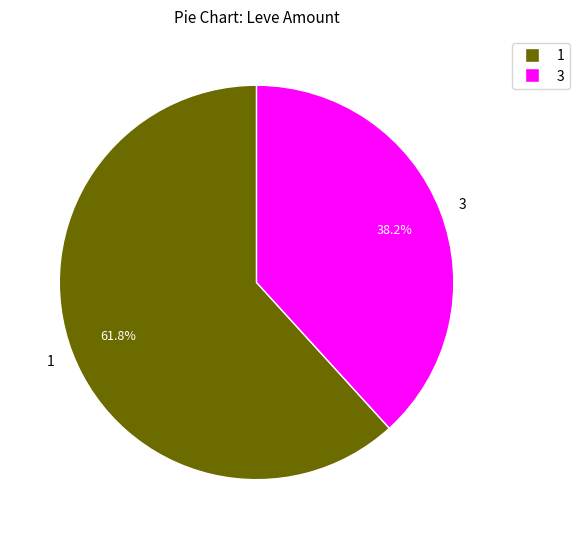

What portion of the pie excludes 3?

61.8%